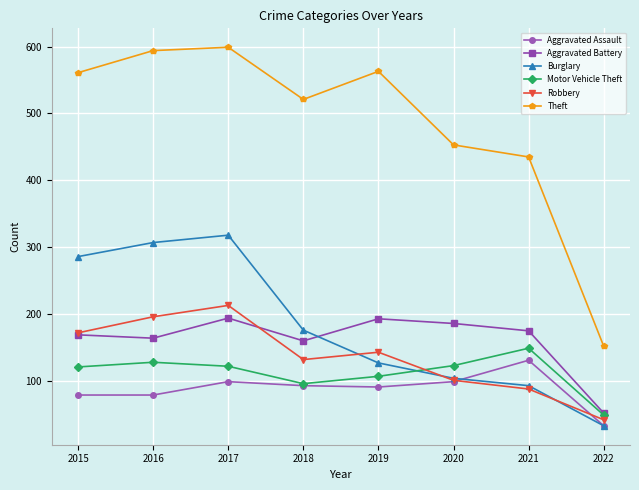

True or false: Aggravated Battery and Aggravated Assault intersect in this chart.

False